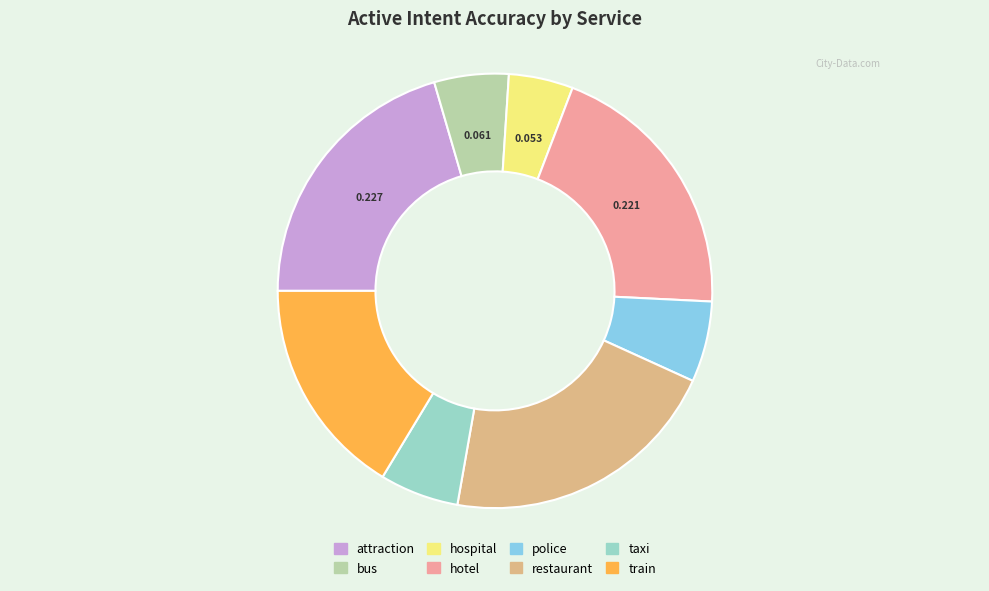

Which category has the smallest portion of the pie?

hospital